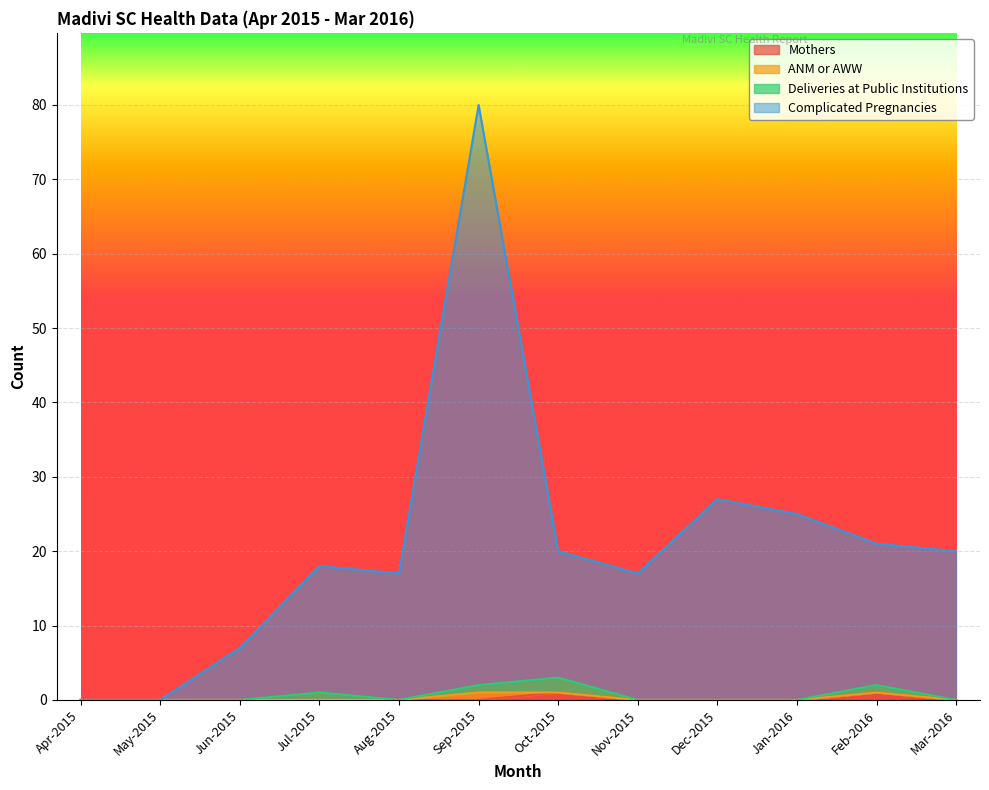

True or false: Mothers has more than 1 points higher than both neighbors.

True